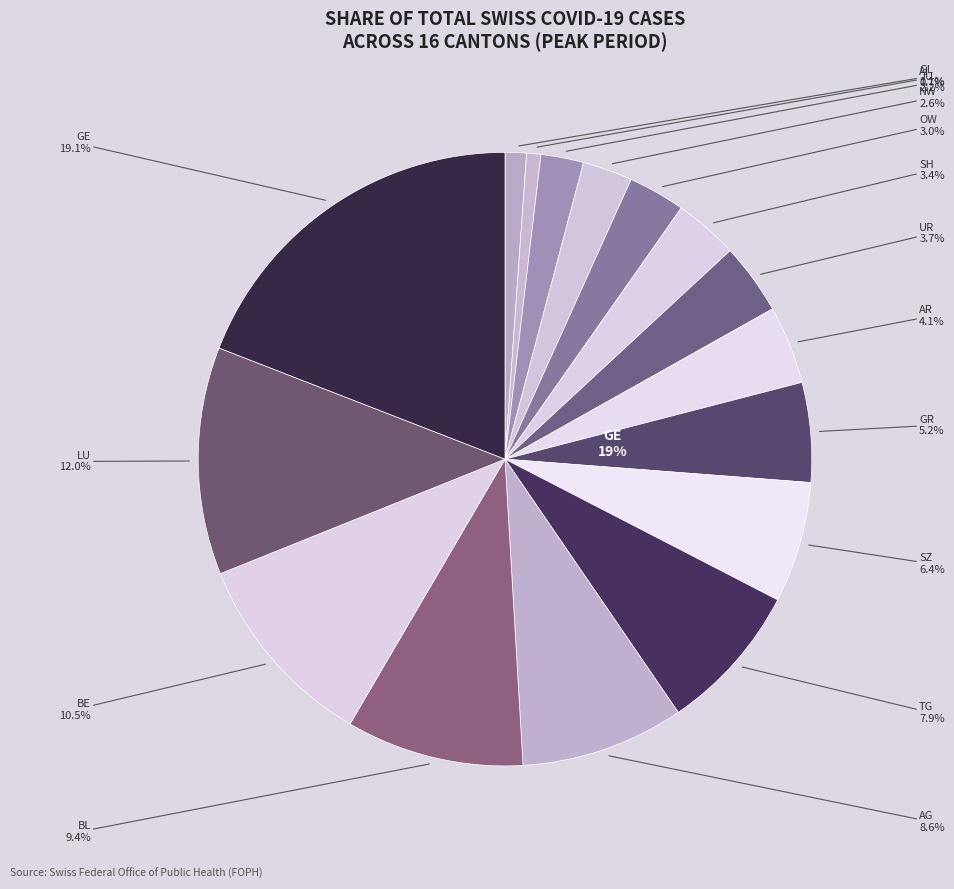

Rank the categories by value from highest to lowest.

GE, LU, BE, BL, AG, TG, SZ, GR, AR, UR, SH, OW, NW, JU, GL, AI